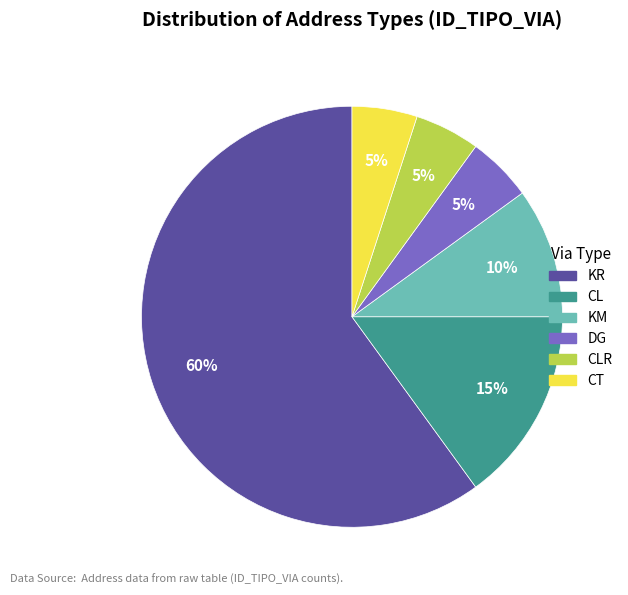

Which category accounts for the majority?

KR